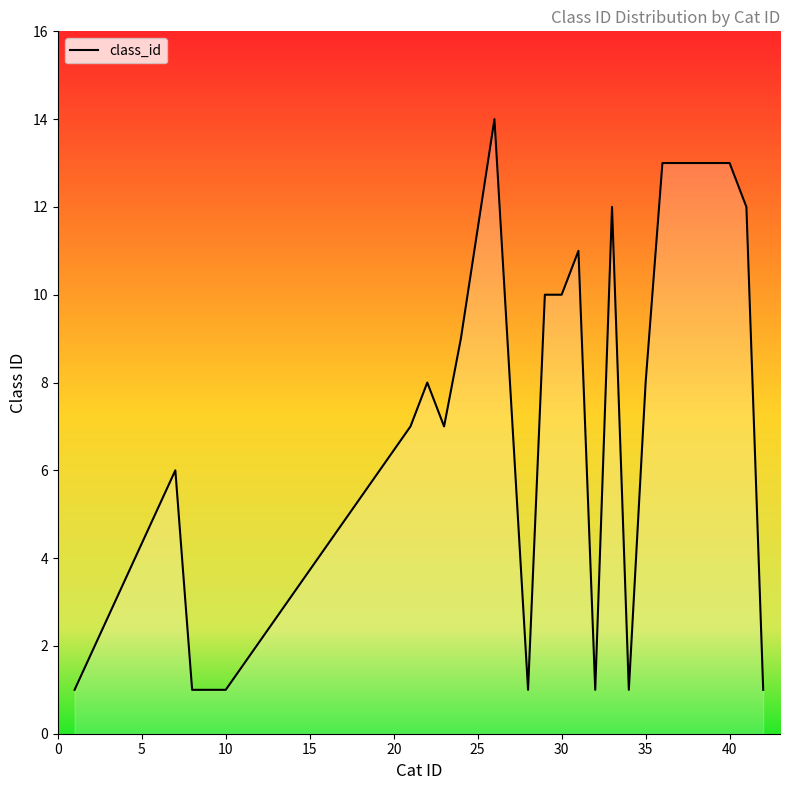

What is the difference between the maximum and minimum values?

13